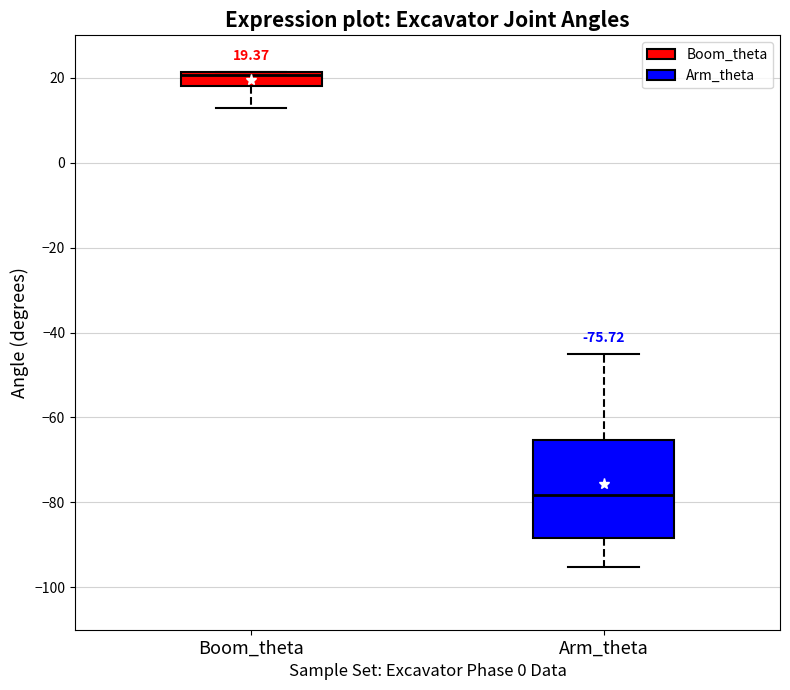

Comparing the boxes themselves (not the whiskers), which one is the tallest?

Arm_theta